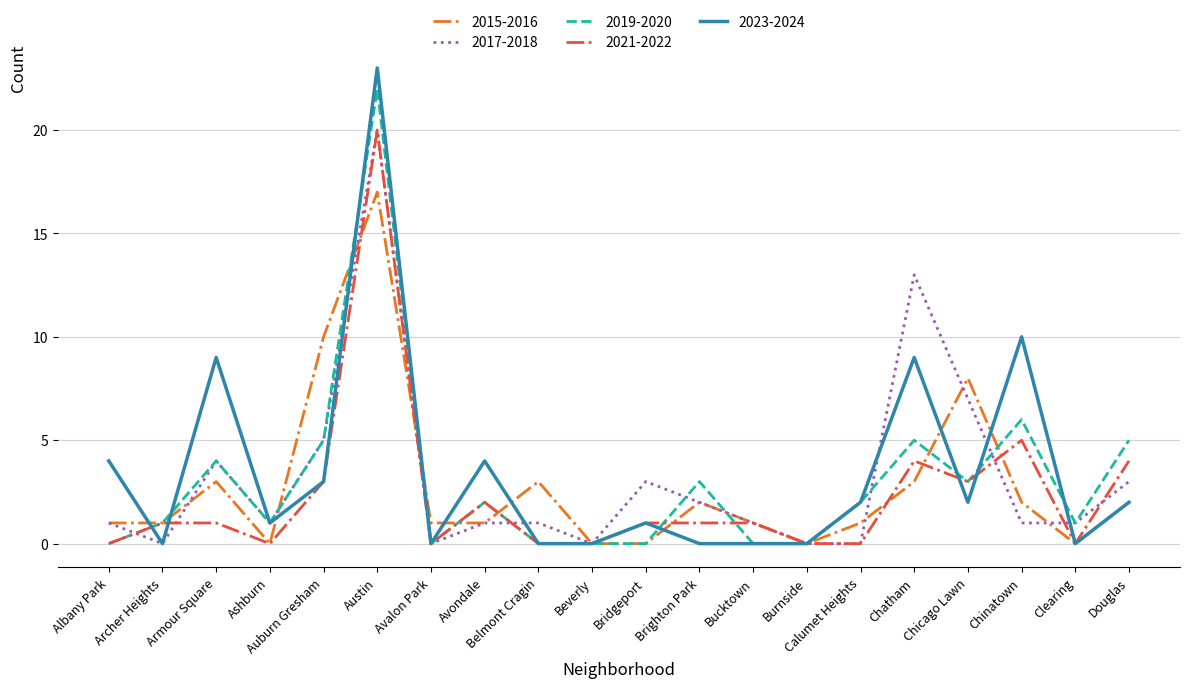

Is the value of 2023-2024 at Archer Heights greater than the value of 2017-2018 at Bucktown?

No